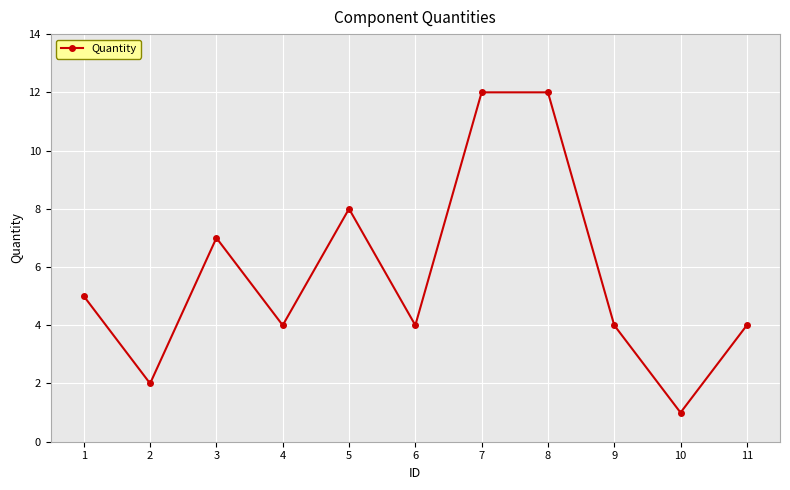

The value at 3 is 7. True or false?

True